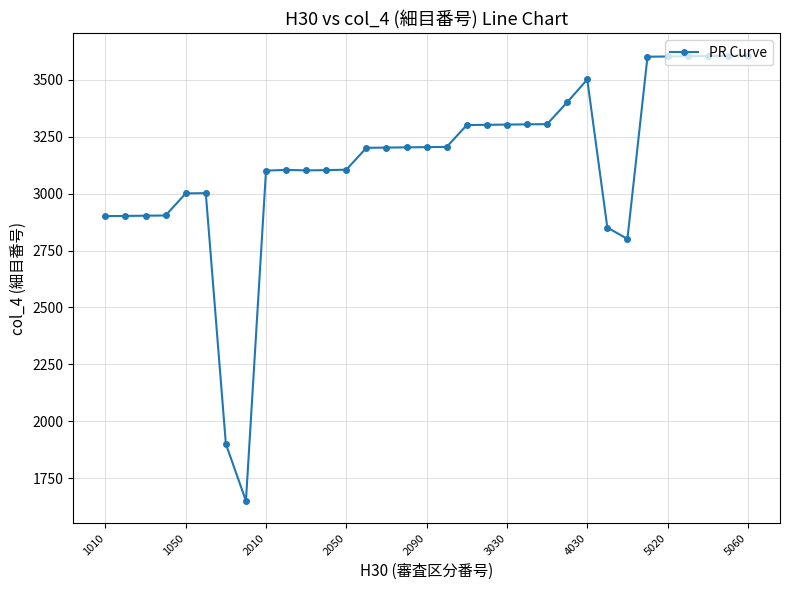

What is the greatest value displayed?

3606